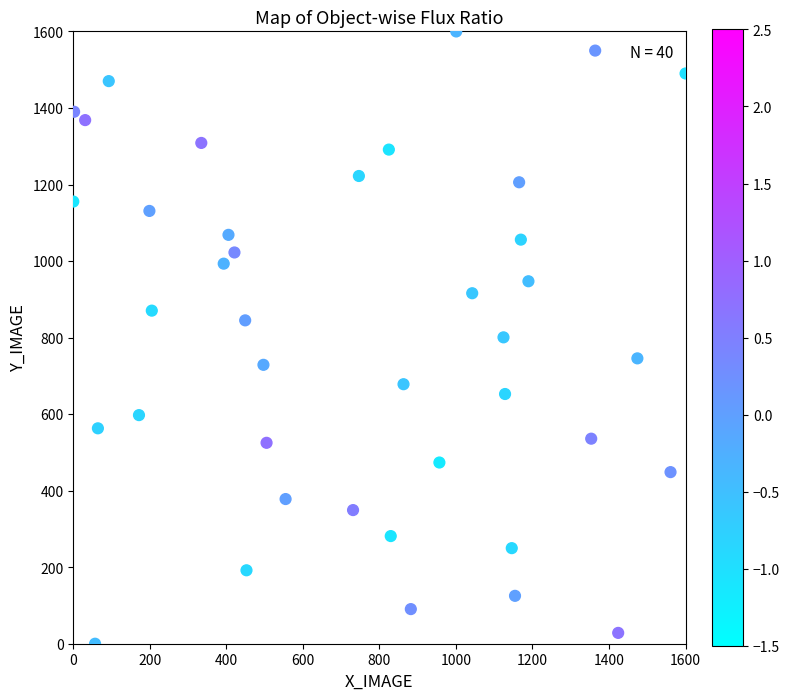

What is the range of Y values (max minus min)?

1600.0